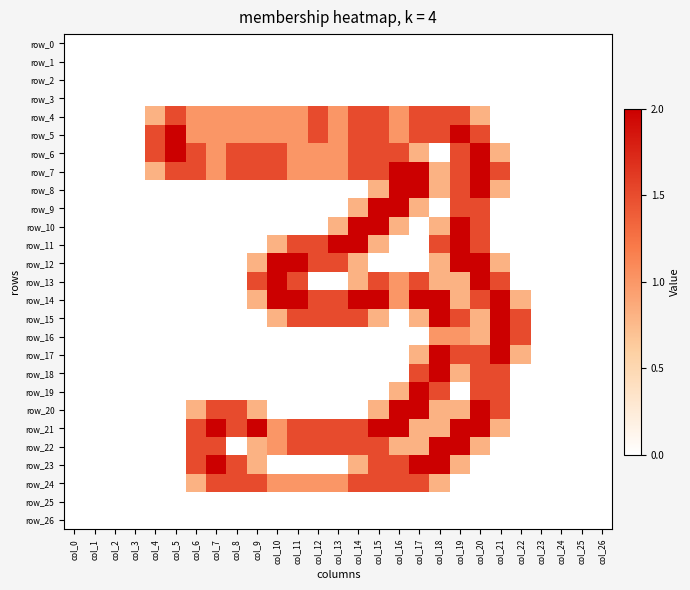

How many values in the row_5 series are below 1?

10